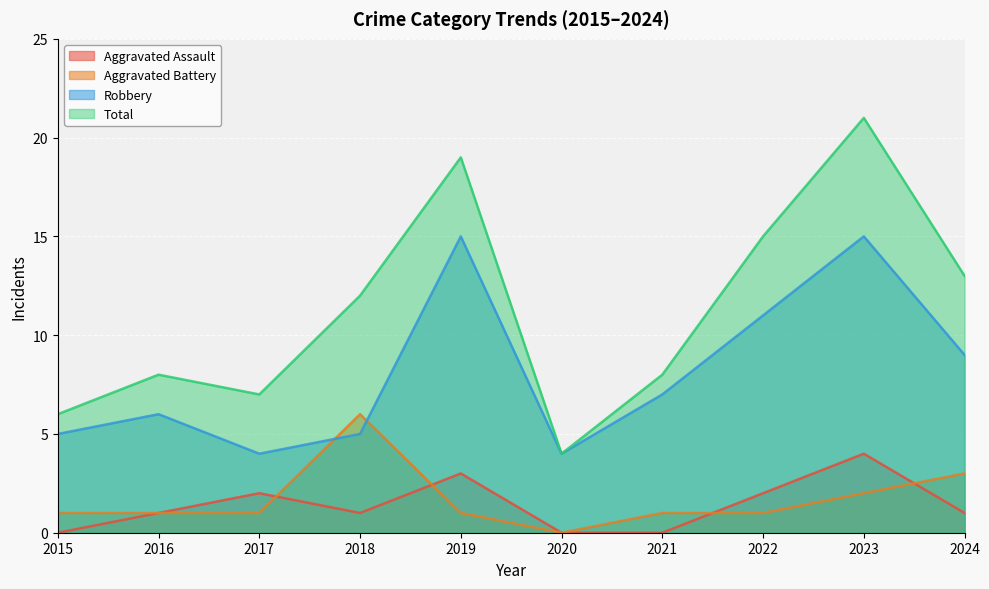

True or false: Total and Aggravated Battery intersect in this chart.

False